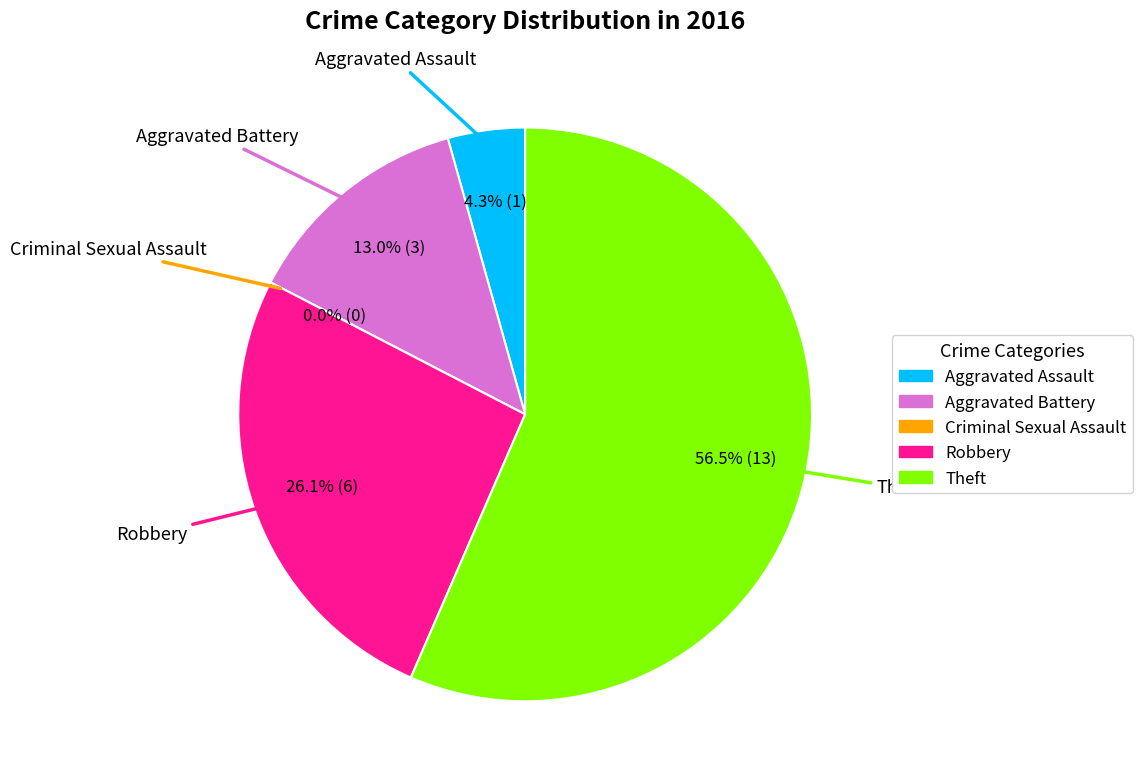

To the nearest percent, what percentage of the pie is Aggravated Battery?

13%